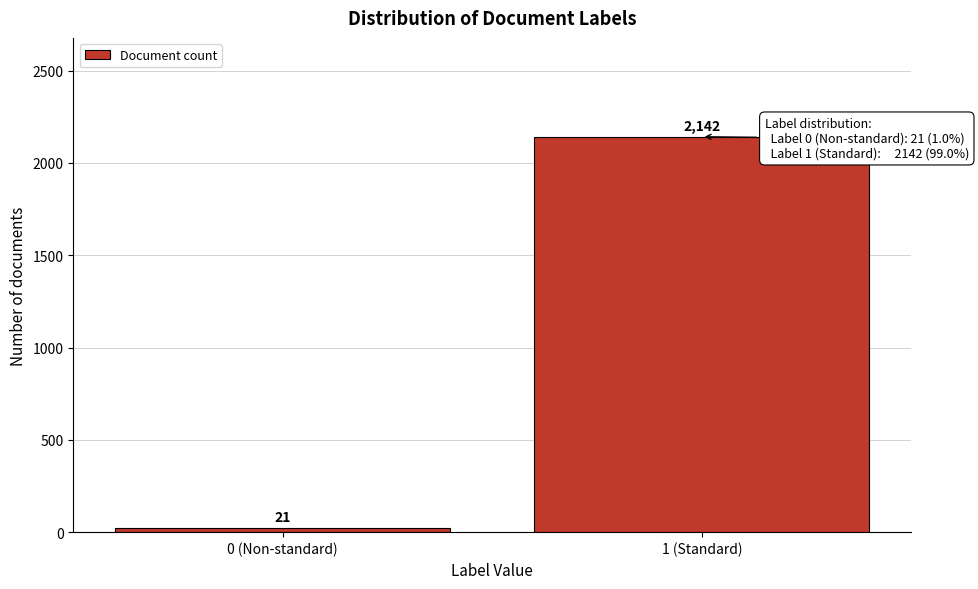

Reading right to left, list all the values displayed in this chart.

1 (Standard)=2142	0 (Non-standard)=21